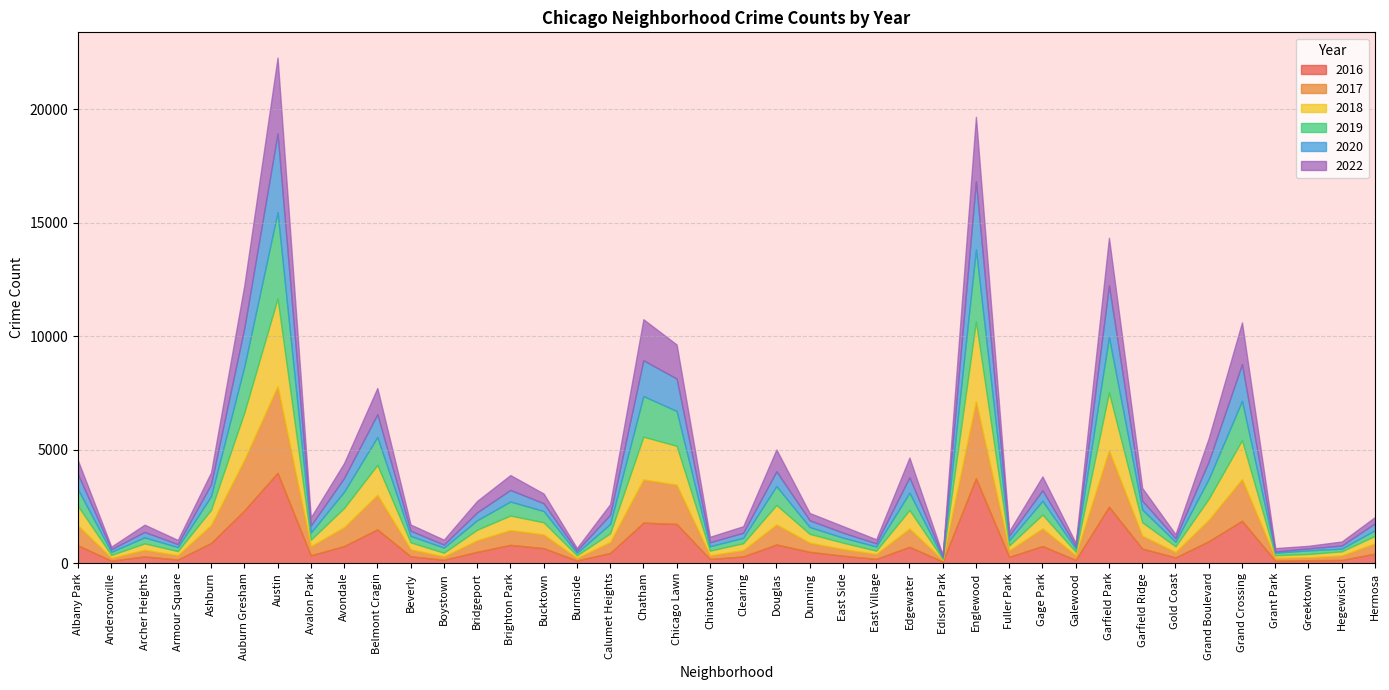

How many categories are shown in the chart?

40